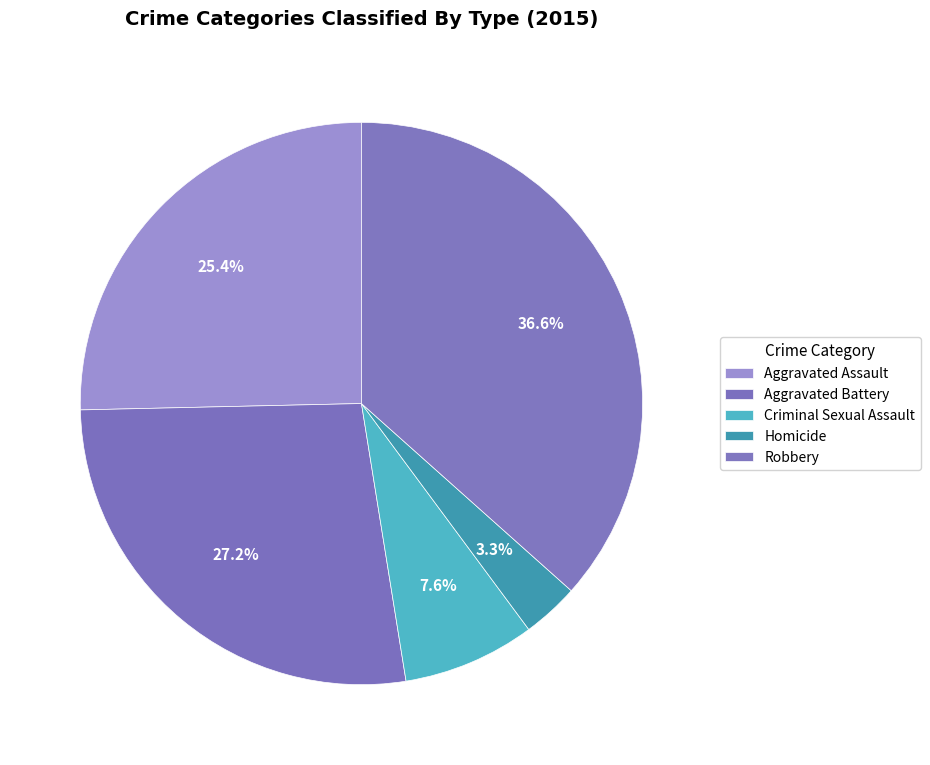

The Homicide slice represents 3% of the pie. True or false?

True